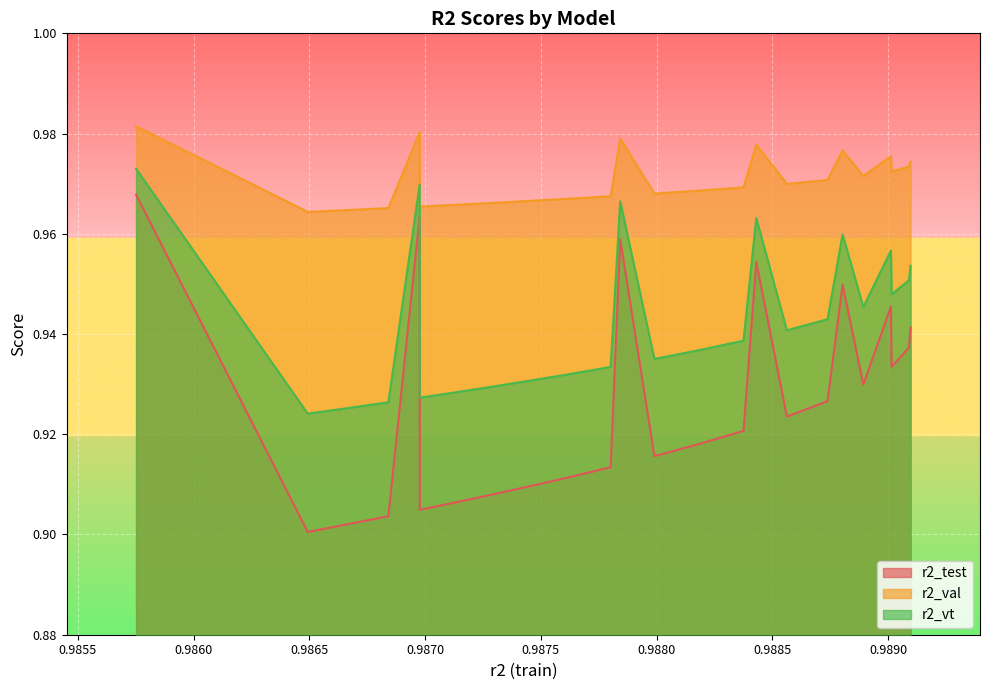

List the series in order of their peak value, lowest first.

r2_test, r2_vt, r2_val